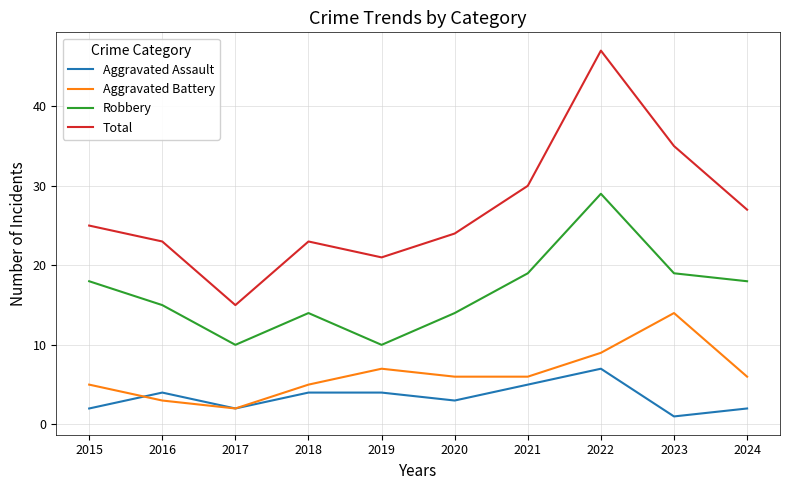

What is the difference between the maximum and minimum values in the Total series?

32